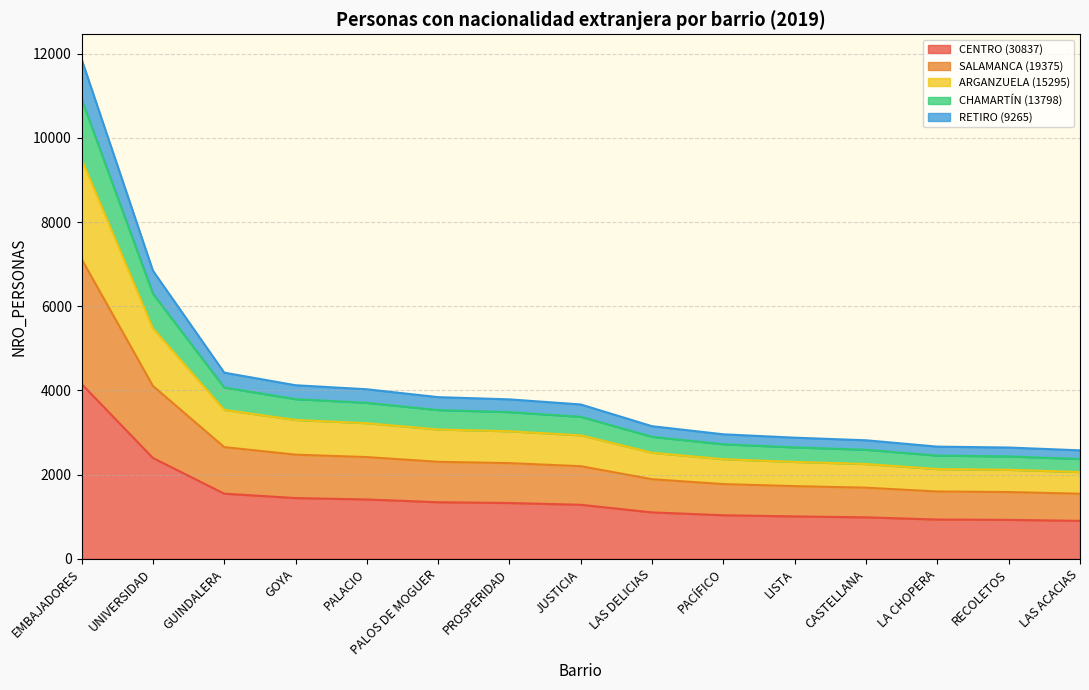

True or false: RETIRO has more than 2 interior local peaks.

False